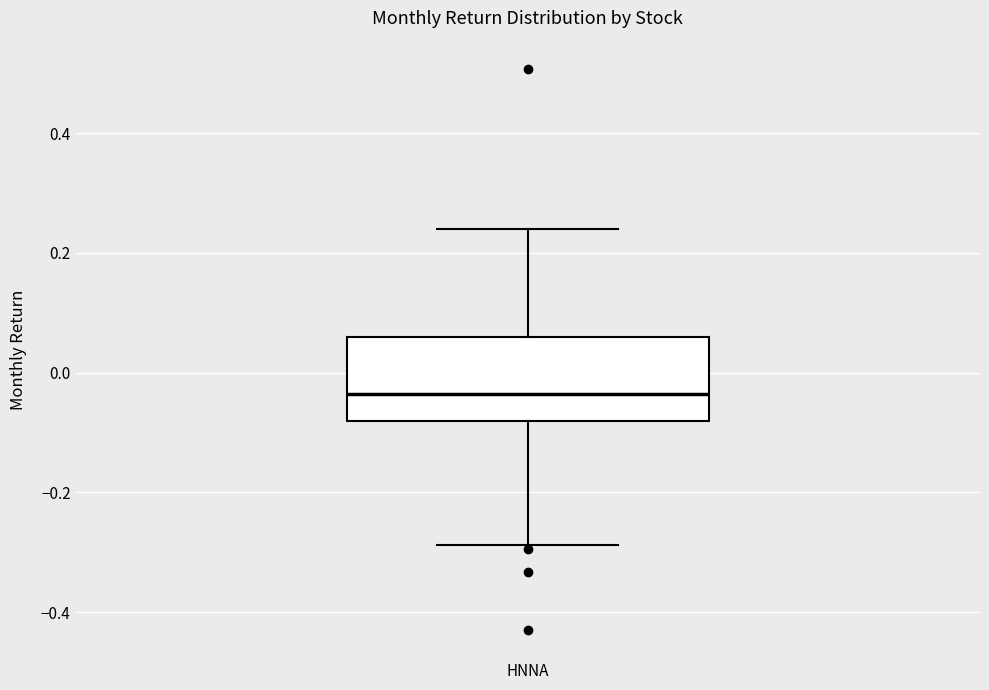

Transcribe this box plot: give where the median line is, the range the box spans, and where the two whiskers end, as read against the y-axis. The values are not printed on the chart, so give them approximately, as read against the axis.

median -0.04, box -0.08 to 0.06, whiskers -0.28 to 0.24